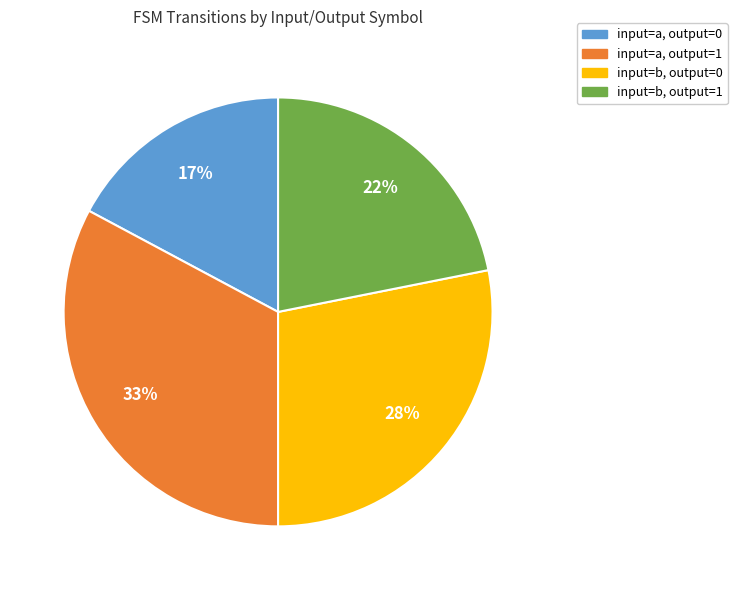

What is the smallest slice in the pie chart?

input=a, output=0